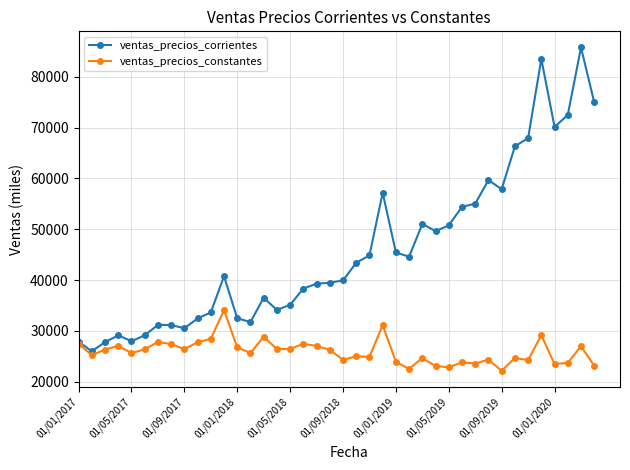

What is the minimum value shown in the chart?

22144.7